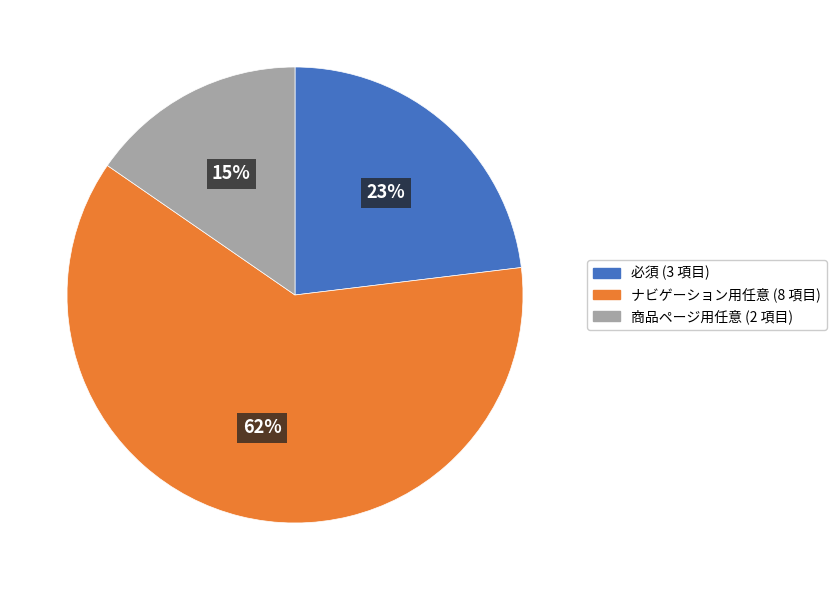

Rank the categories by value from lowest to highest.

商品ページ用任意, 必須, ナビゲーション用任意